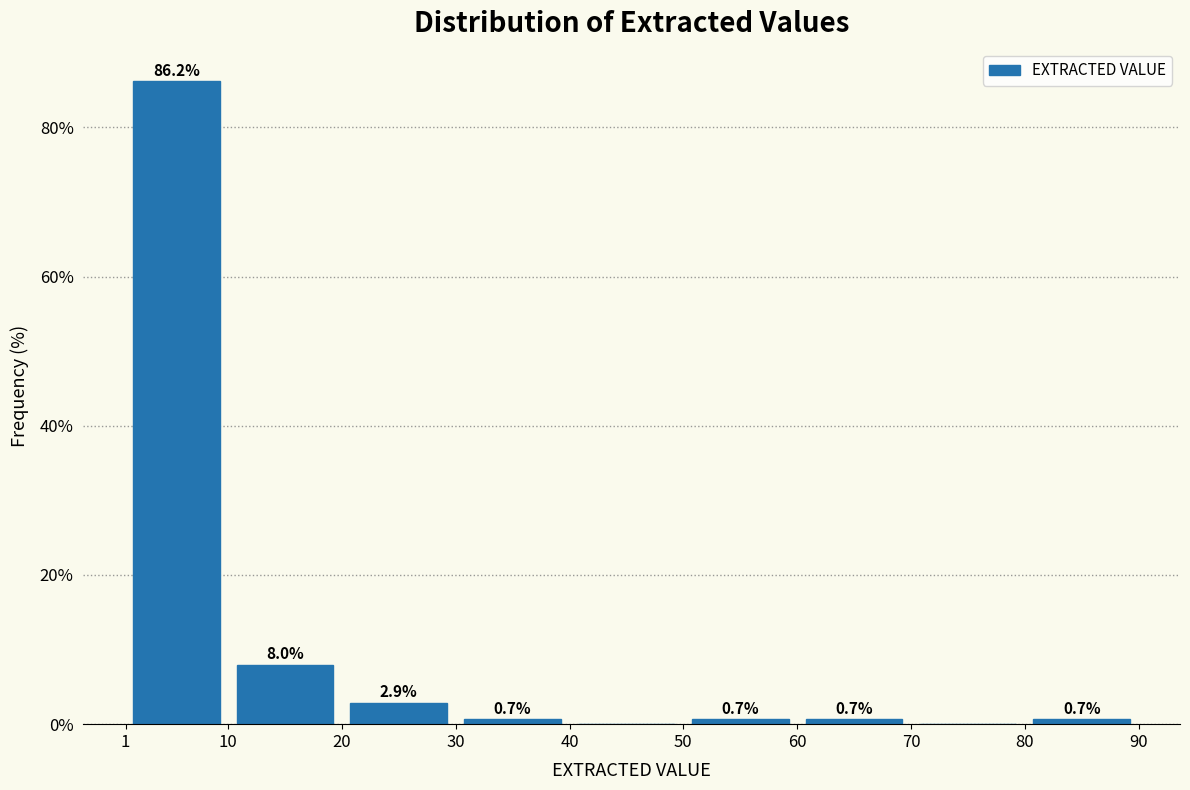

Over which range of the x-axis is the bar tallest?

1 to 10